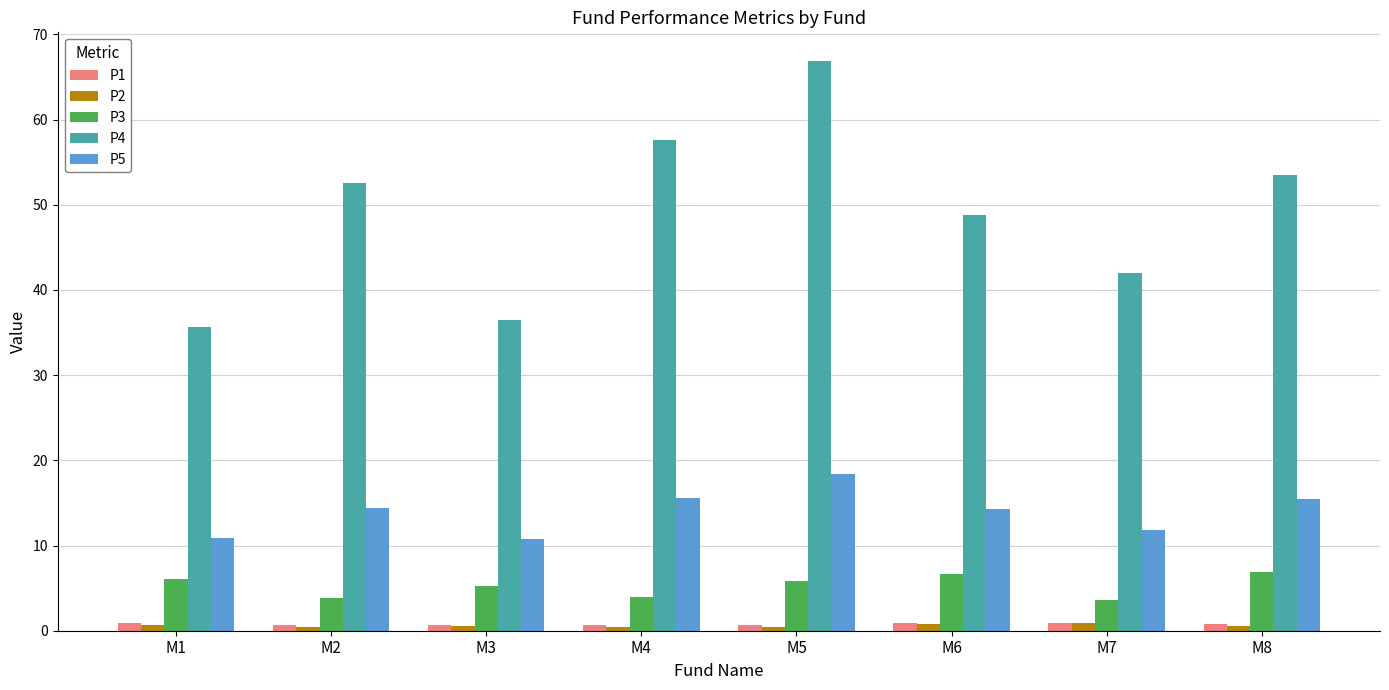

Does the chart contain stacked bars?

No